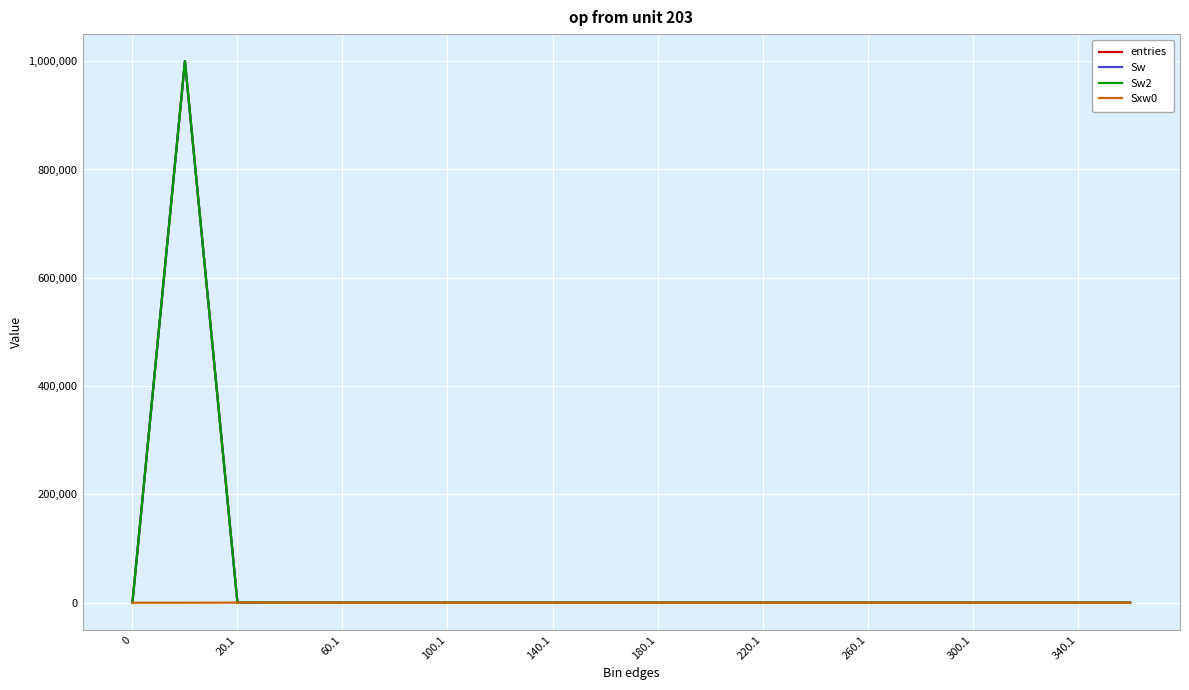

List the labels in order of entries value, largest first.

20.1, 60.1, 100.1, 0, 140.1, 180.1, 220.1, 260.1, 300.1, 340.1, 10, 11, 12, 13, 14, 15, 16, 17, 18, 19